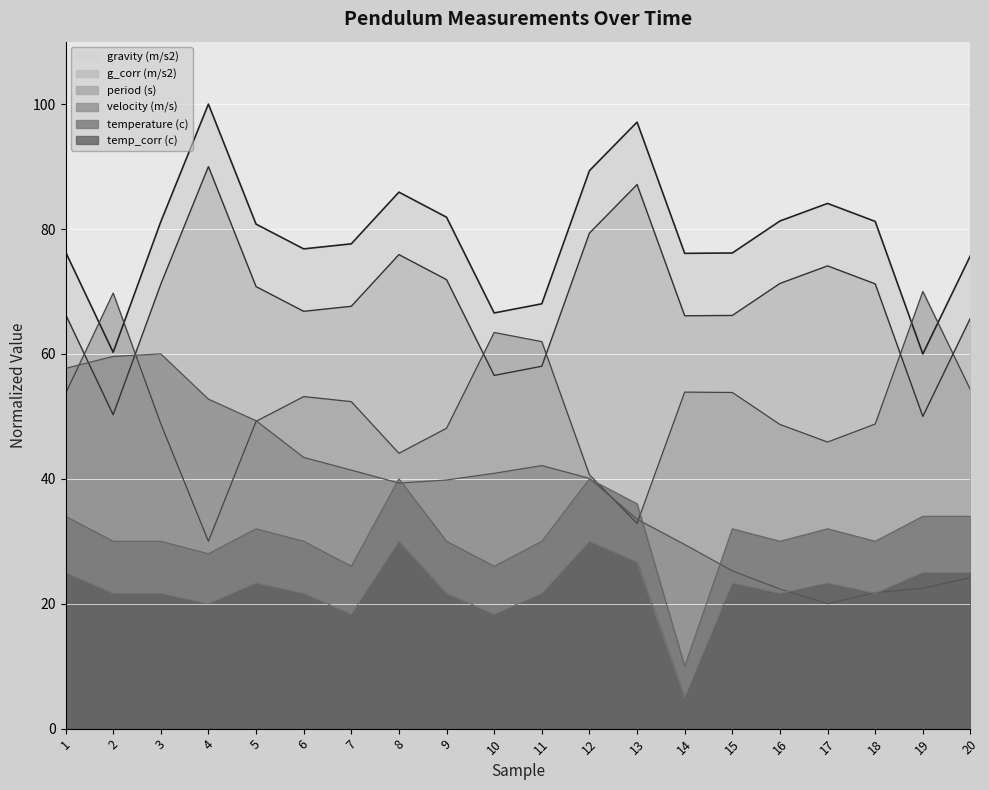

Which series has the widest spread of values?

gravity (m/s2)